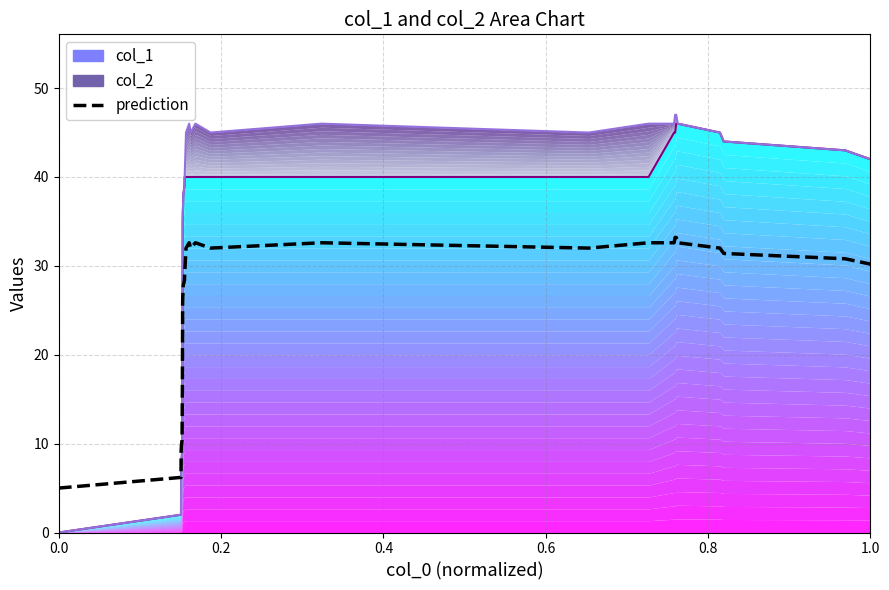

What is the average value of the prediction series?

26.2